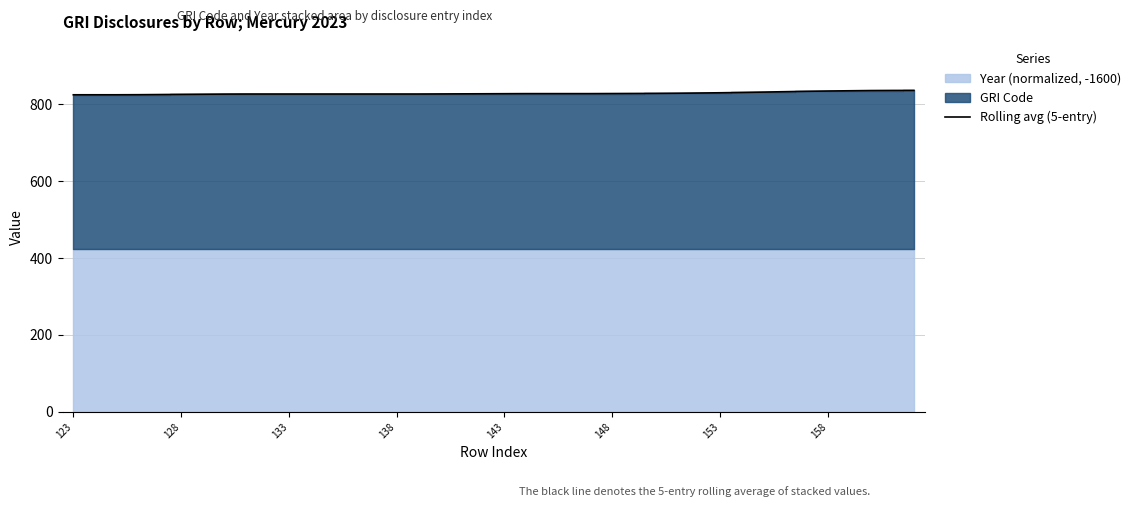

What is the minimum value for Rolling avg (5-entry)?

824.0